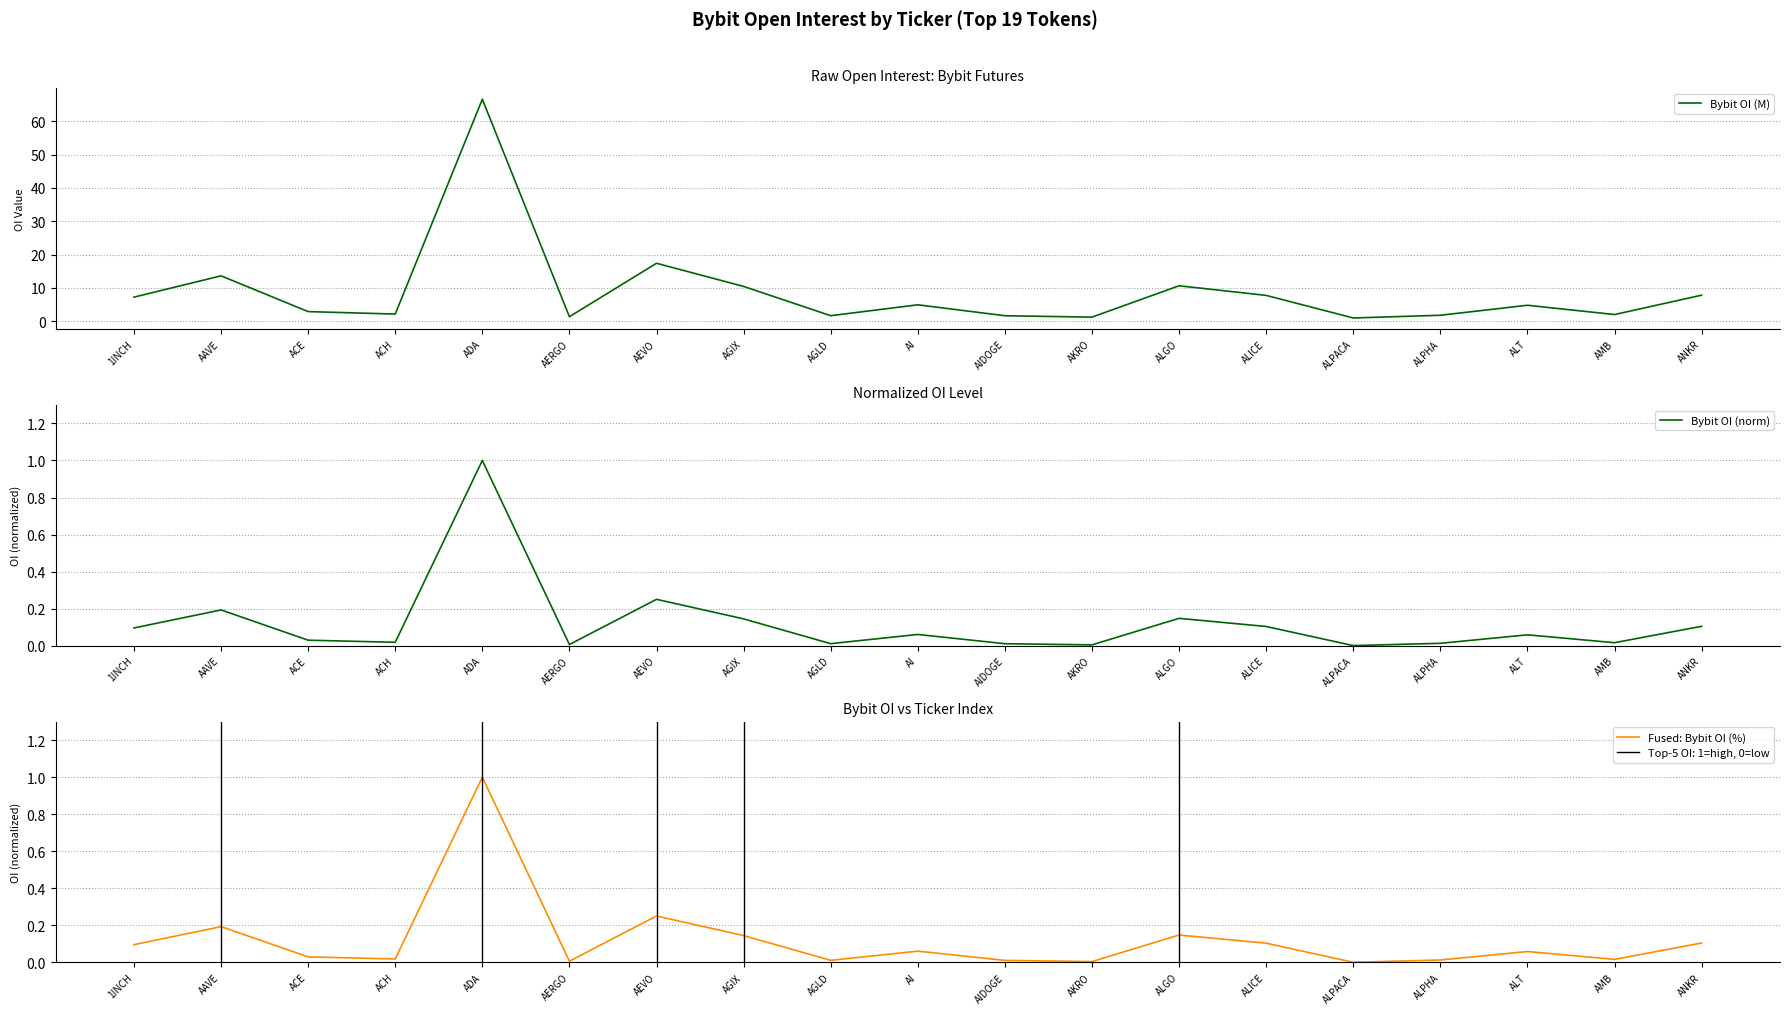

Where is Bybit OI (M) nearest to the value 33?

AEVO